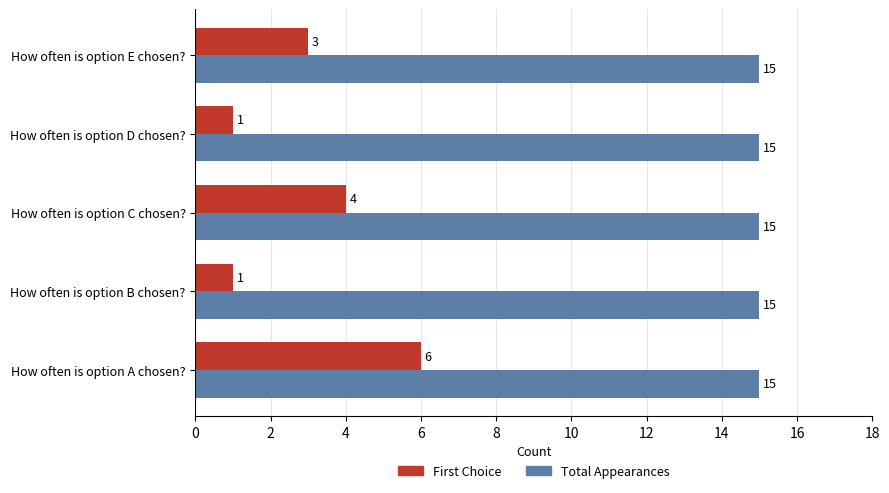

What is the sum of all Total Appearances values?

75